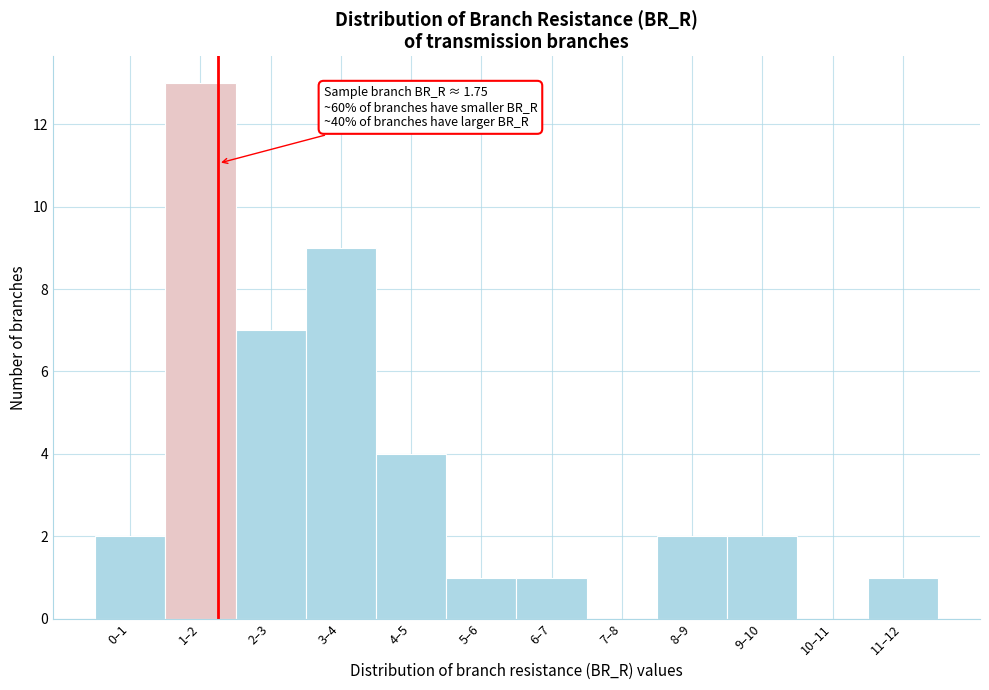

Reading right to left, extract all data points from this chart.

11–12=1	10–11=0	9–10=2	8–9=2	7–8=0	6–7=1	5–6=1	4–5=4	3–4=9	2–3=7	1–2=13	0–1=2